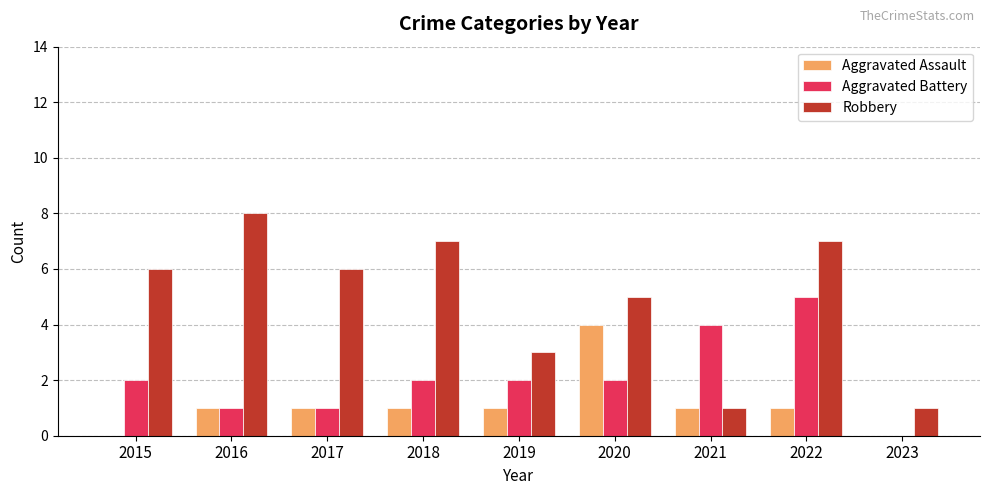

Which series has the largest range (max minus min)?

Robbery